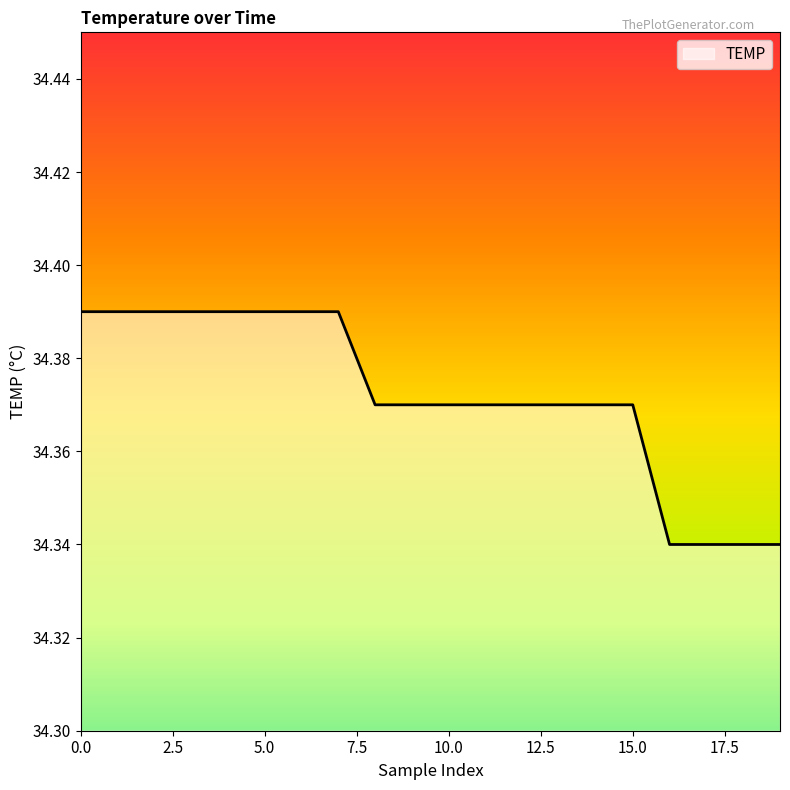

List the labels in order of value, smallest first.

16, 17, 18, 19, 8, 9, 10, 11, 12, 13, 14, 15, 0, 1, 2, 3, 4, 5, 6, 7